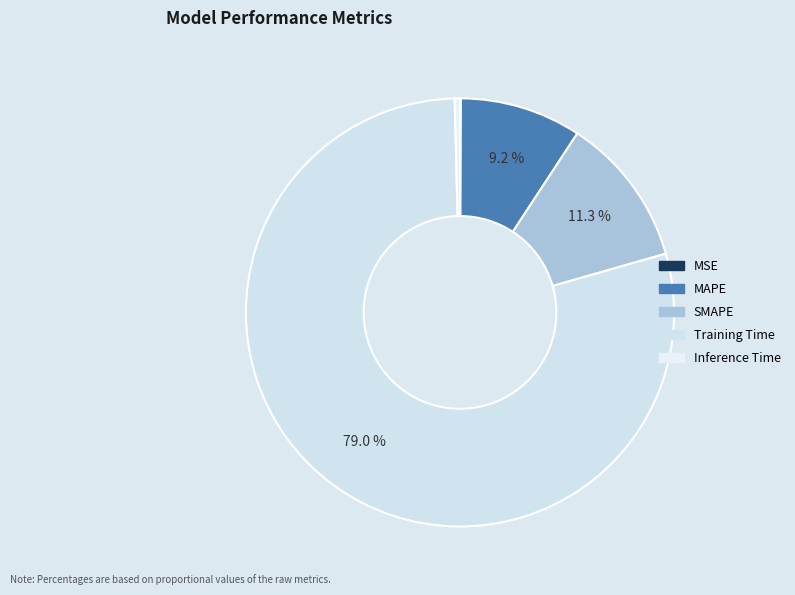

What percentage is the Training Time slice, to the nearest percent?

79%